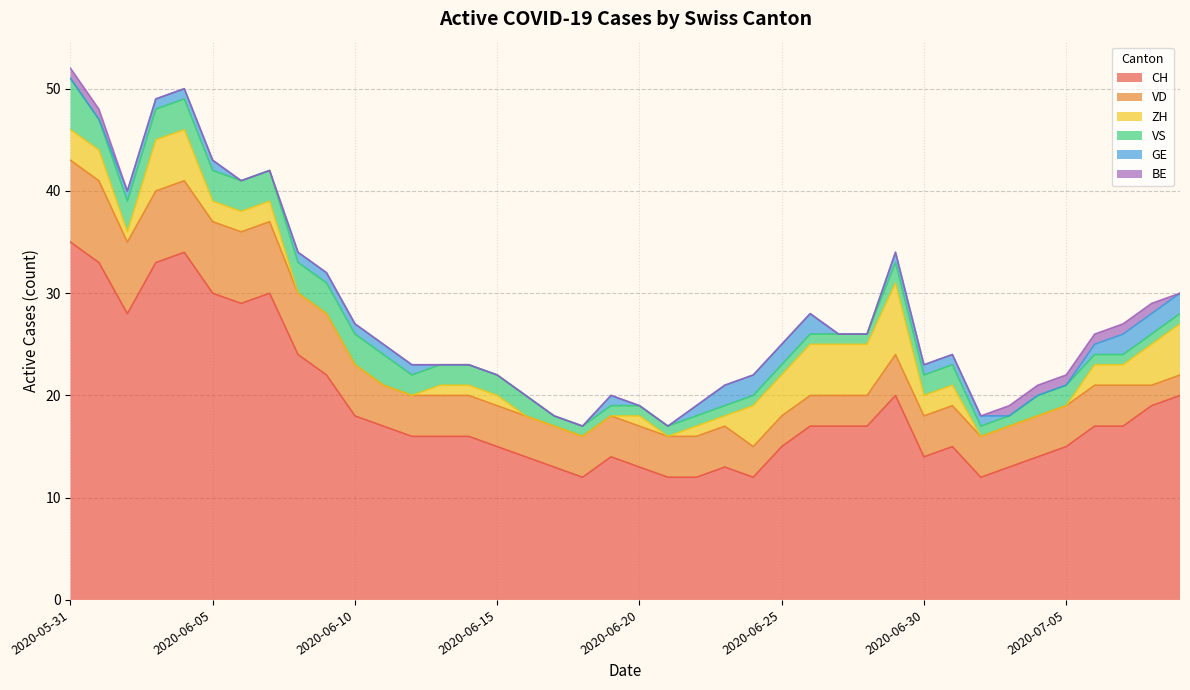

What is the maximum value for VD?

8